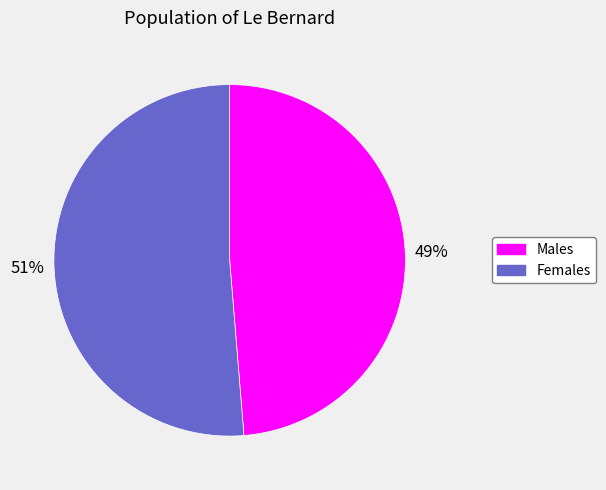

Is there a majority slice in this chart?

Yes